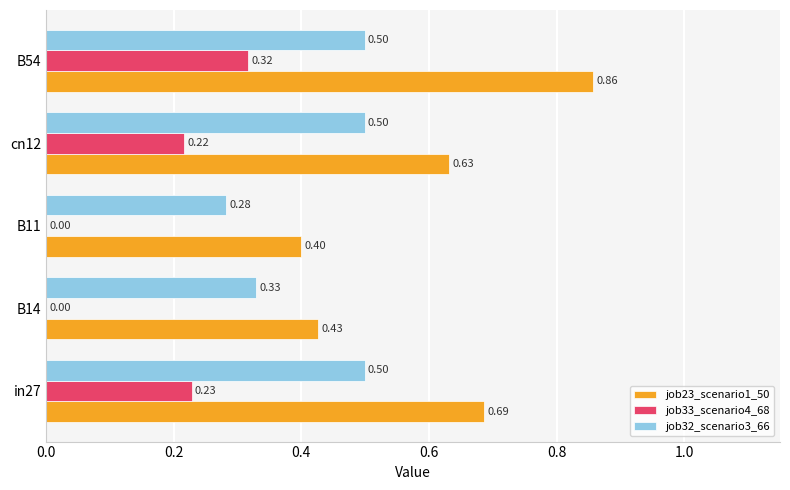

What is the sum of all job32_scenario3_66 values?

2.1